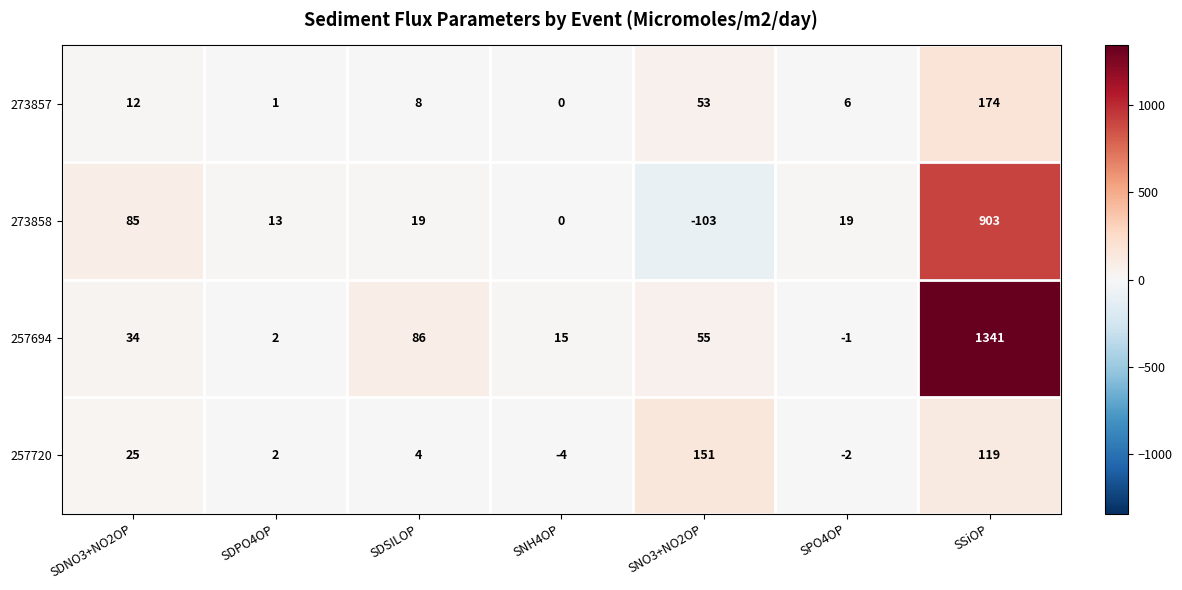

What is the difference between the highest and lowest values at SNH4OP?

19